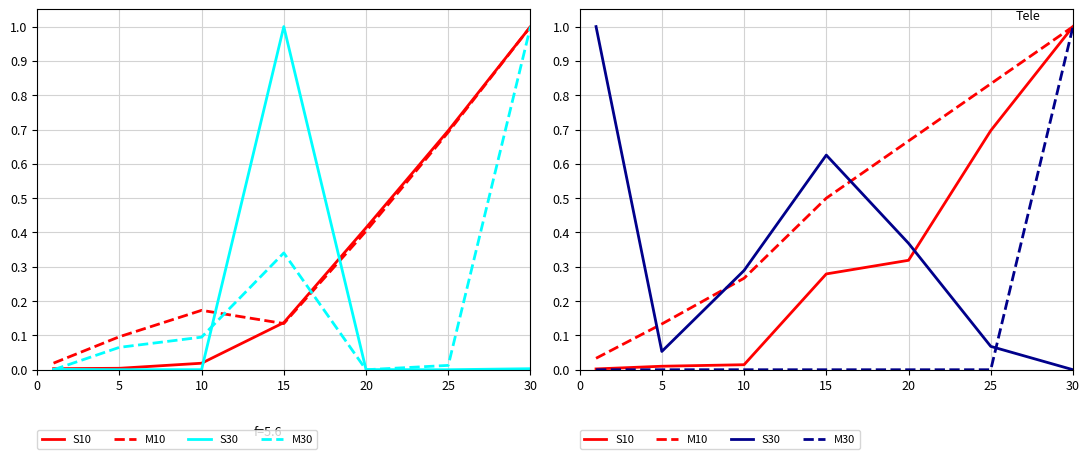

What is the difference between the maximum and minimum values in the S30 series?

1.0